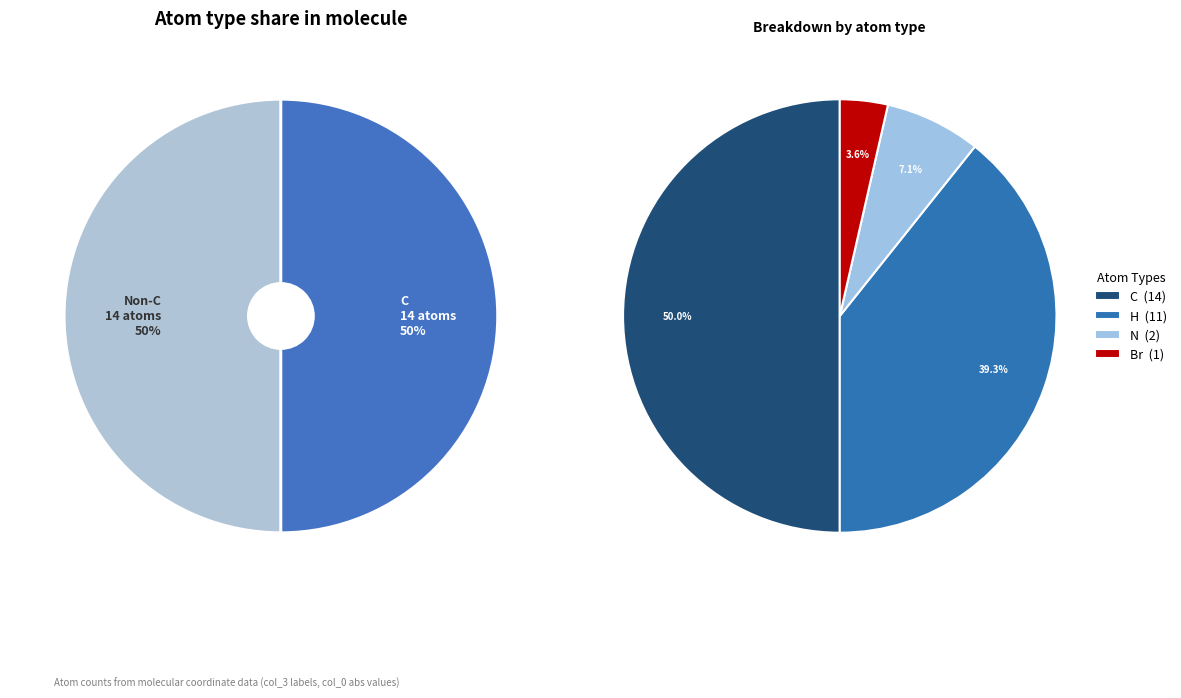

What percentage do H and Br together represent?

42.9%